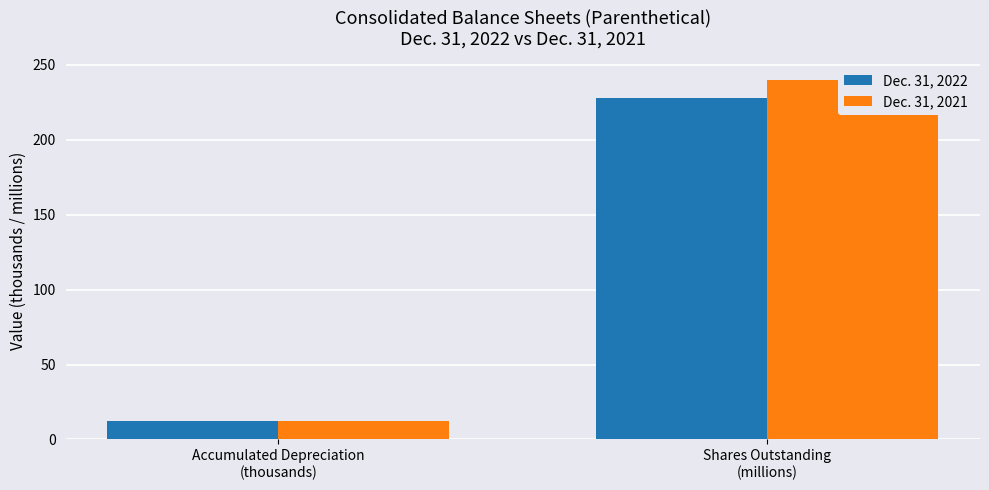

What is the sum of all Dec. 31, 2021 values?

252.2